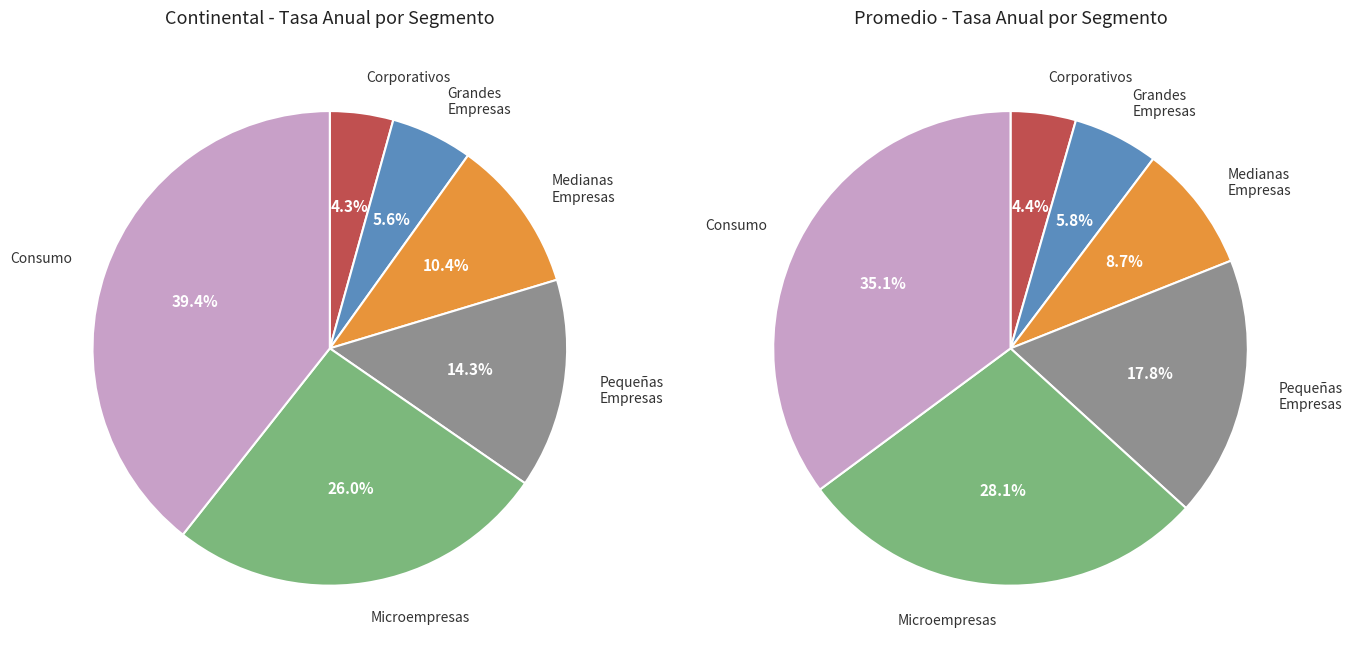

True or false: Microempresas accounts for 19% of the total.

False